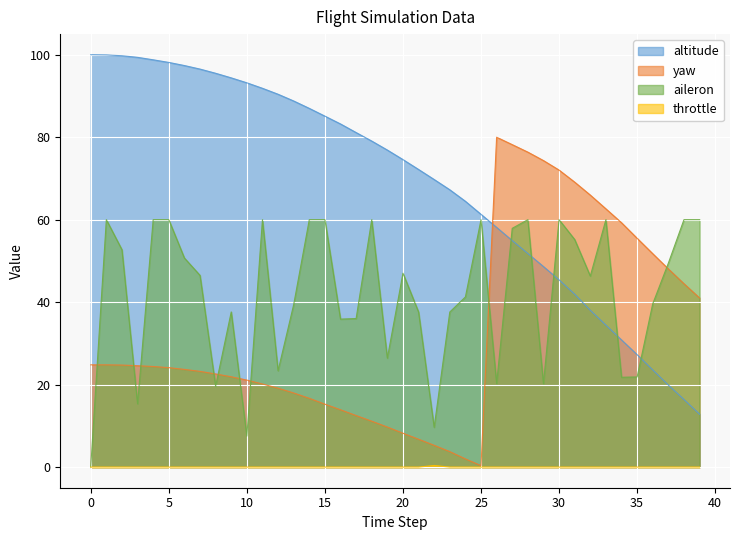

Which series has the largest total across all categories?

altitude